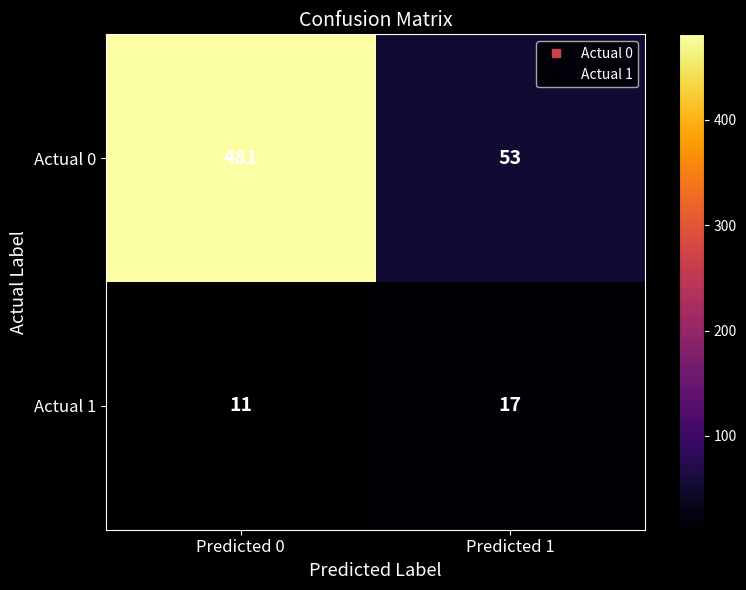

Rank the series by their average value, from highest to lowest.

Actual 0, Actual 1